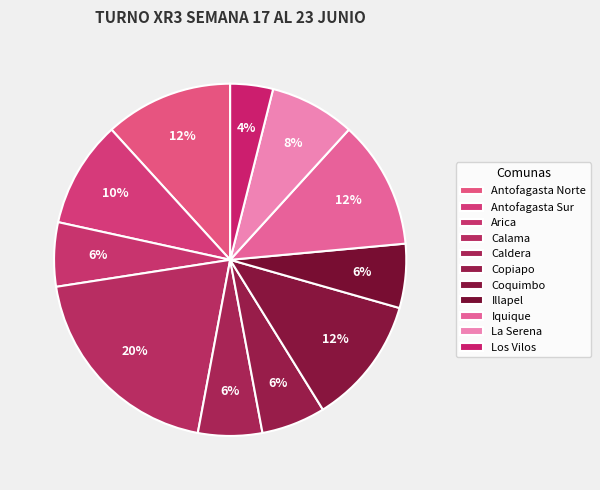

How many segments does this pie chart have?

11